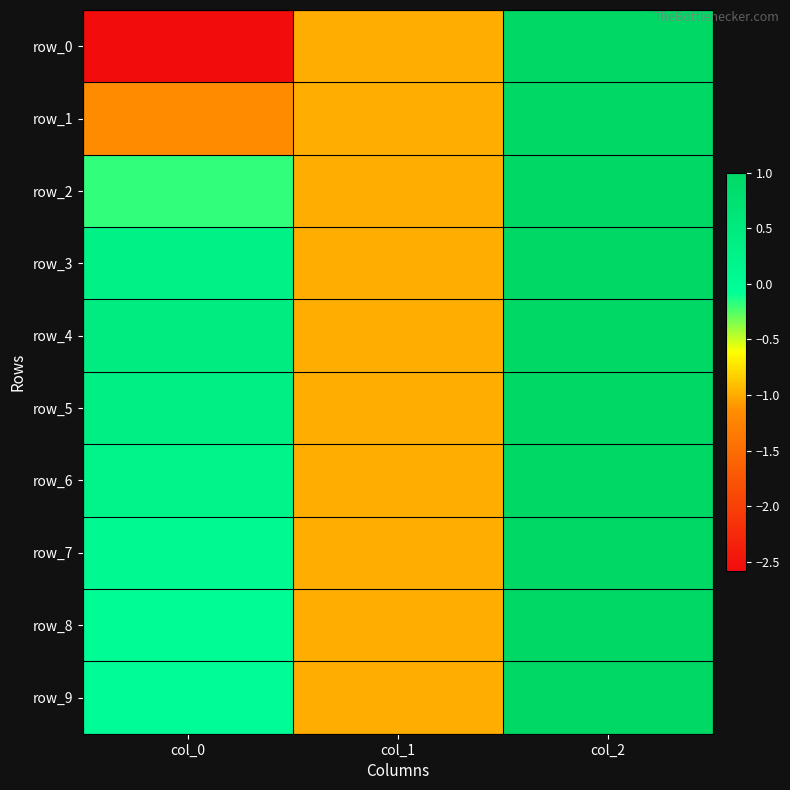

Is the value of row_3 at col_1 greater than the value of row_6 at col_2?

No